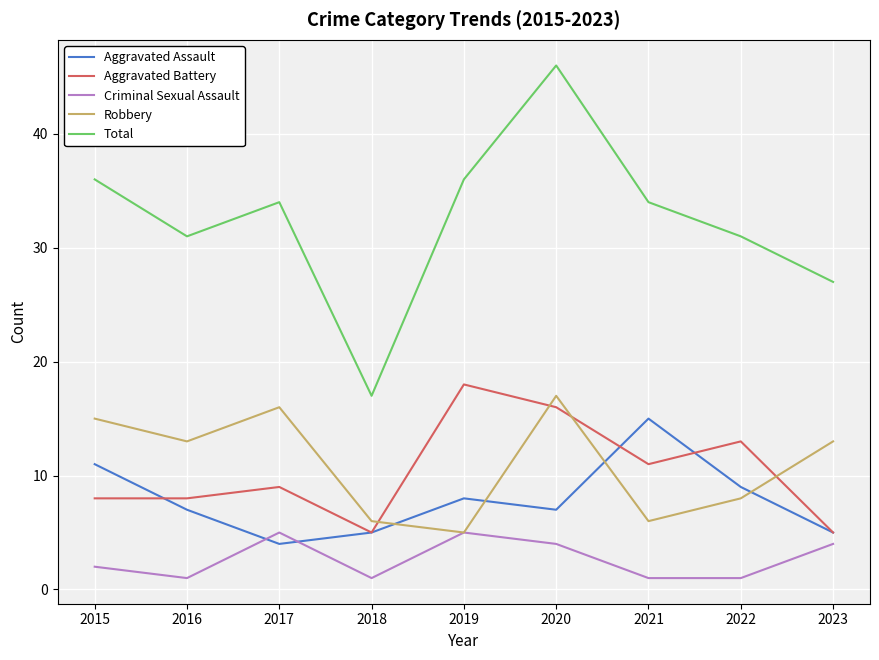

What is the average value of the Total series?

32